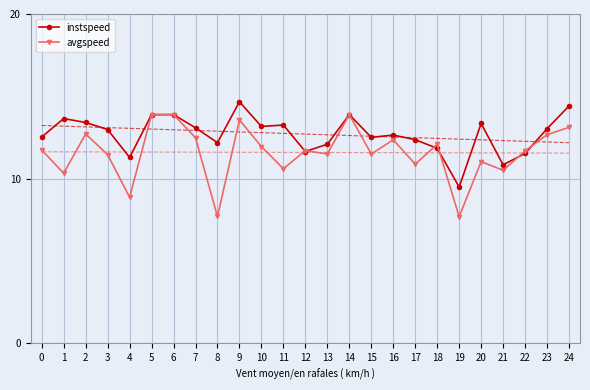

At which category does avgspeed reach its first local valley?

1